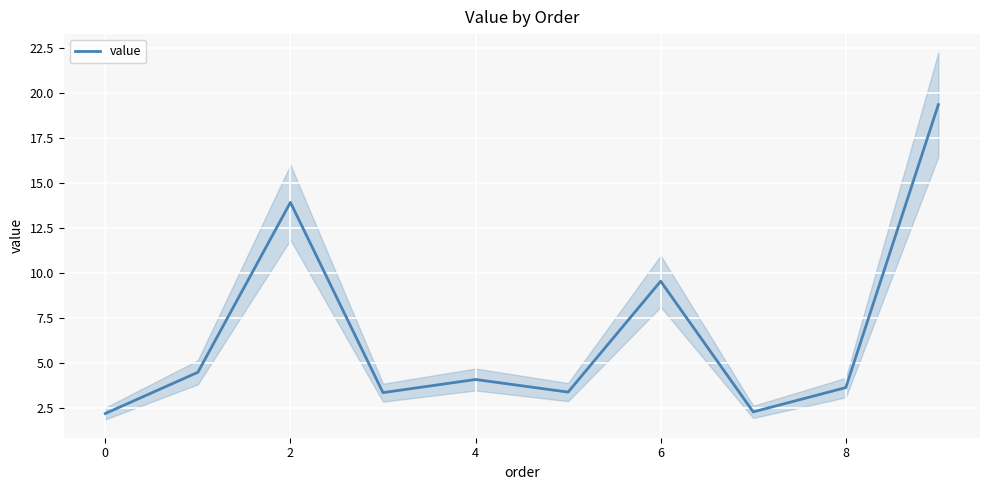

The value series shows 1.2 at 4. True or false?

False